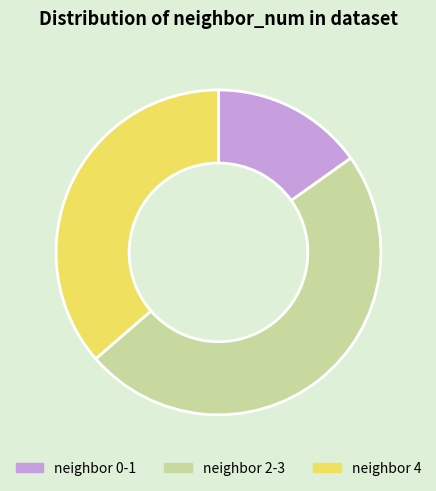

The neighbor 0-1 slice represents 8% of the pie. True or false?

False